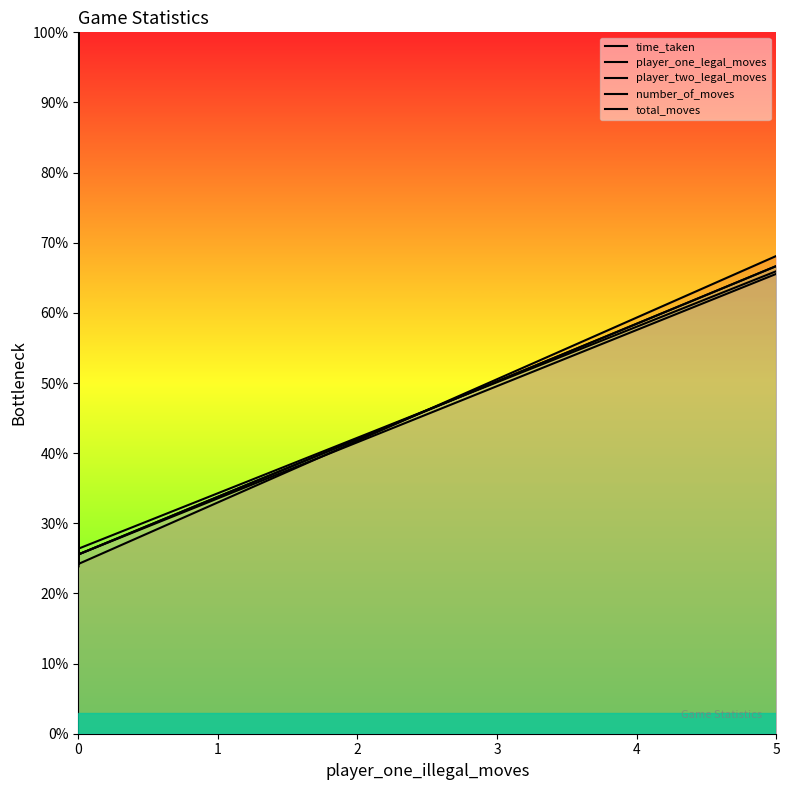

What is the difference between the second highest and second lowest values in the player_two_legal_moves series?

41.1